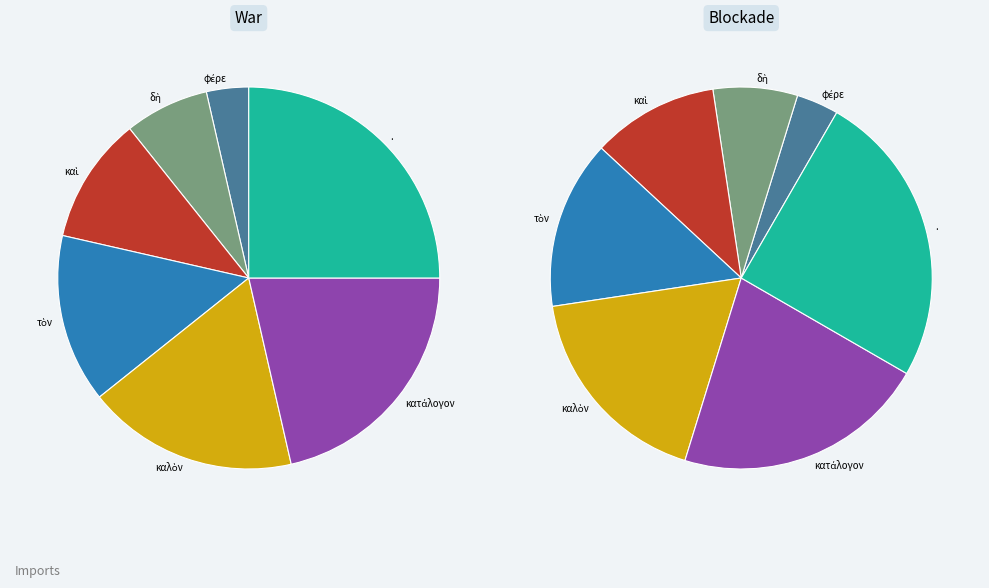

Does καὶ account for over 50% of the chart?

No